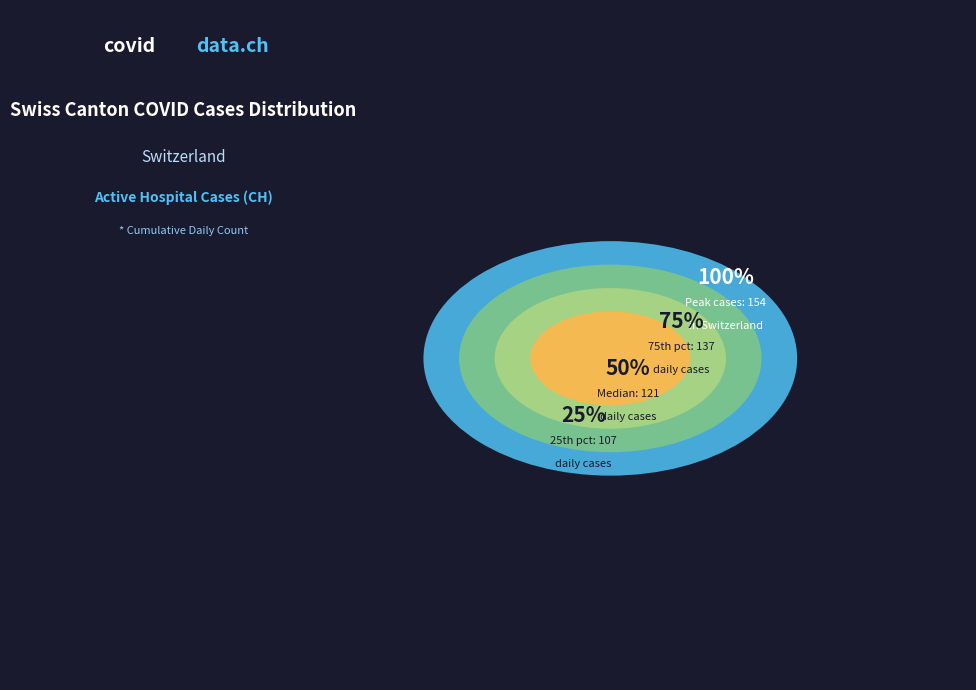

What is the change in value from 2020-06-03 to 2020-06-11?

-28